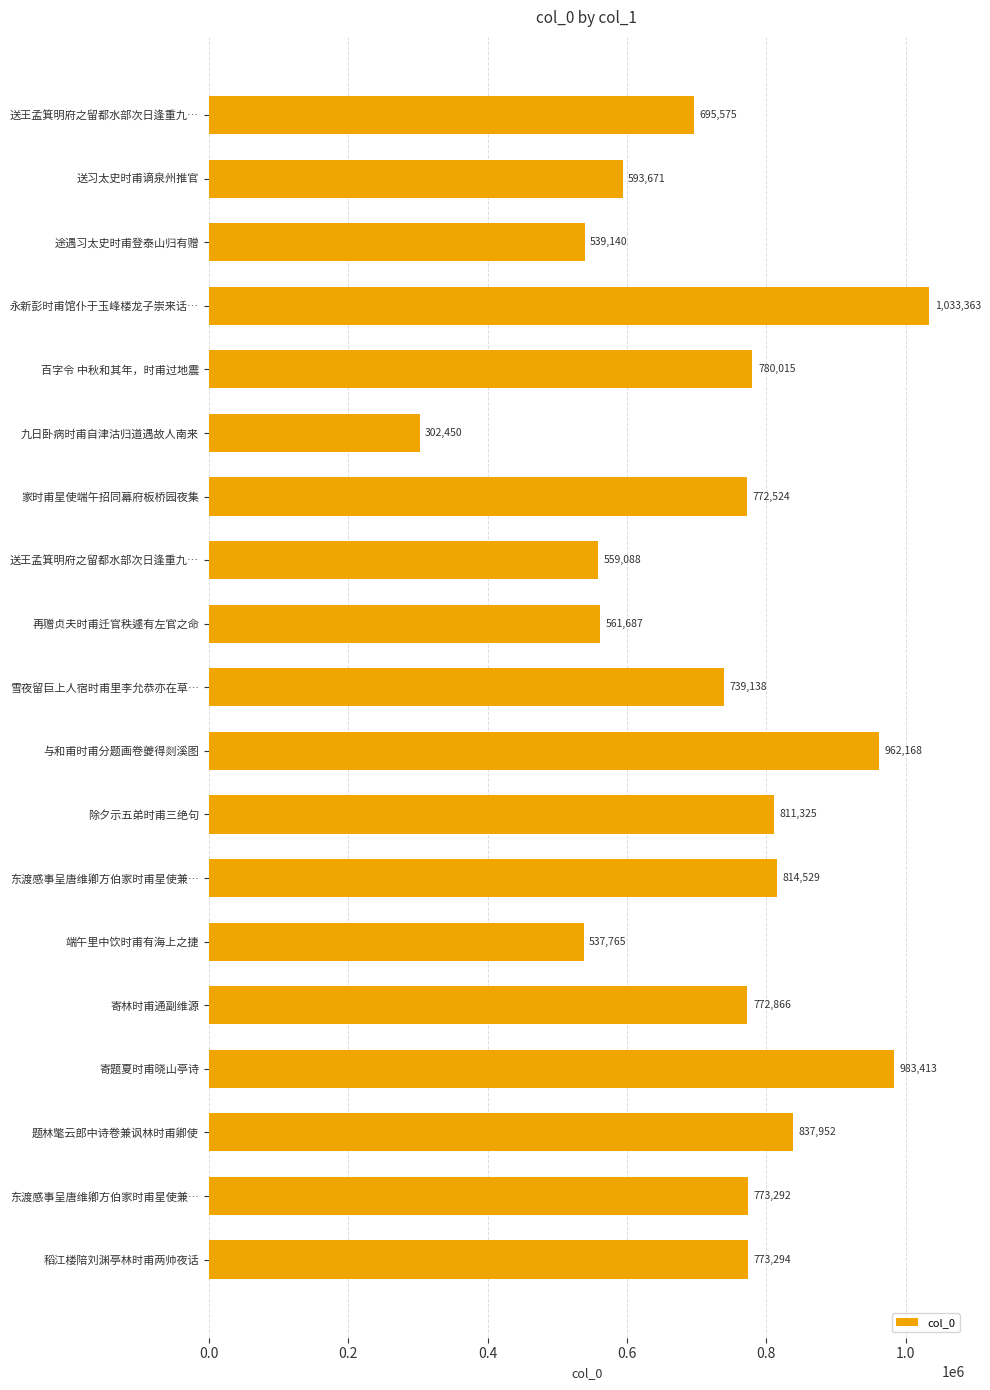

How many distinct data groups are displayed?

1